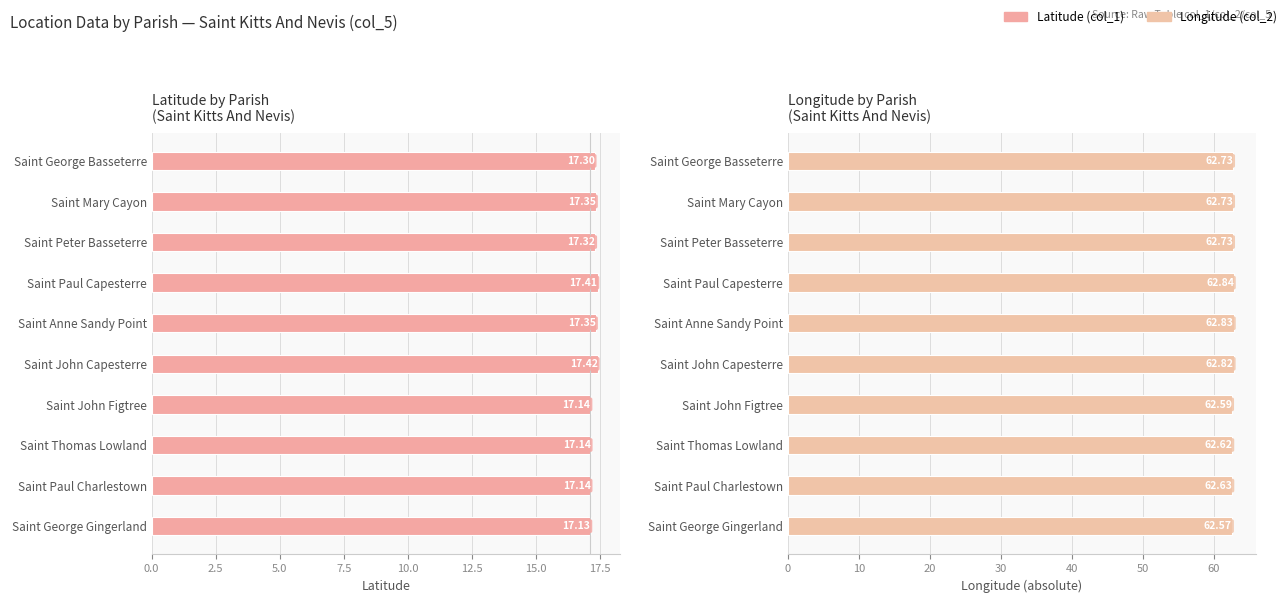

How many bars are there in each group?

2